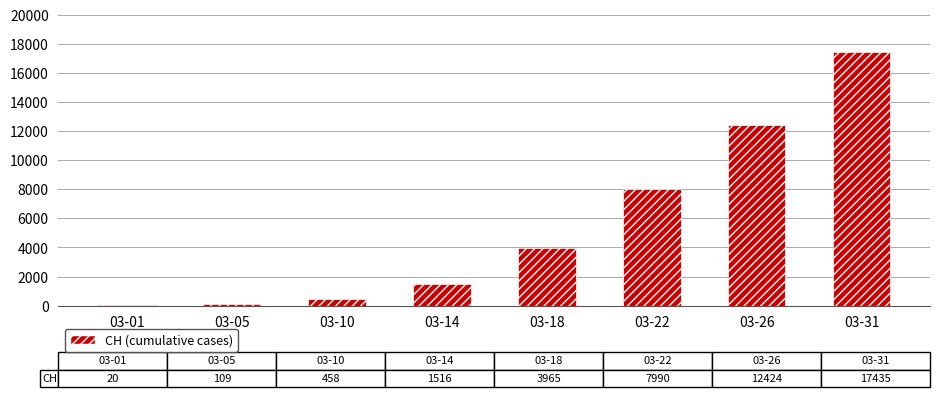

Which label corresponds to the largest value in the chart?

03-31